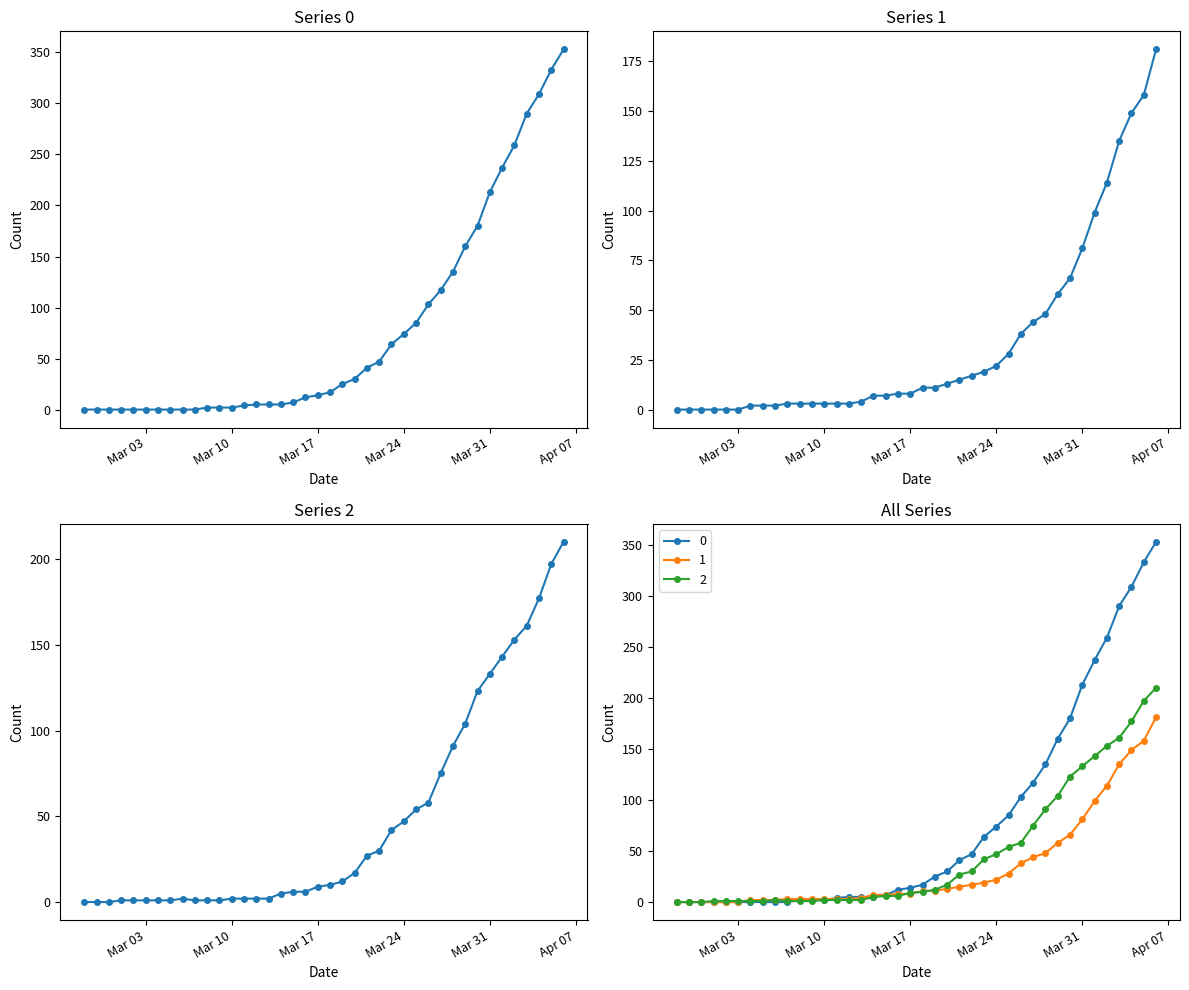

Is it true that 2 equals 1 at 2020-03-11?

False